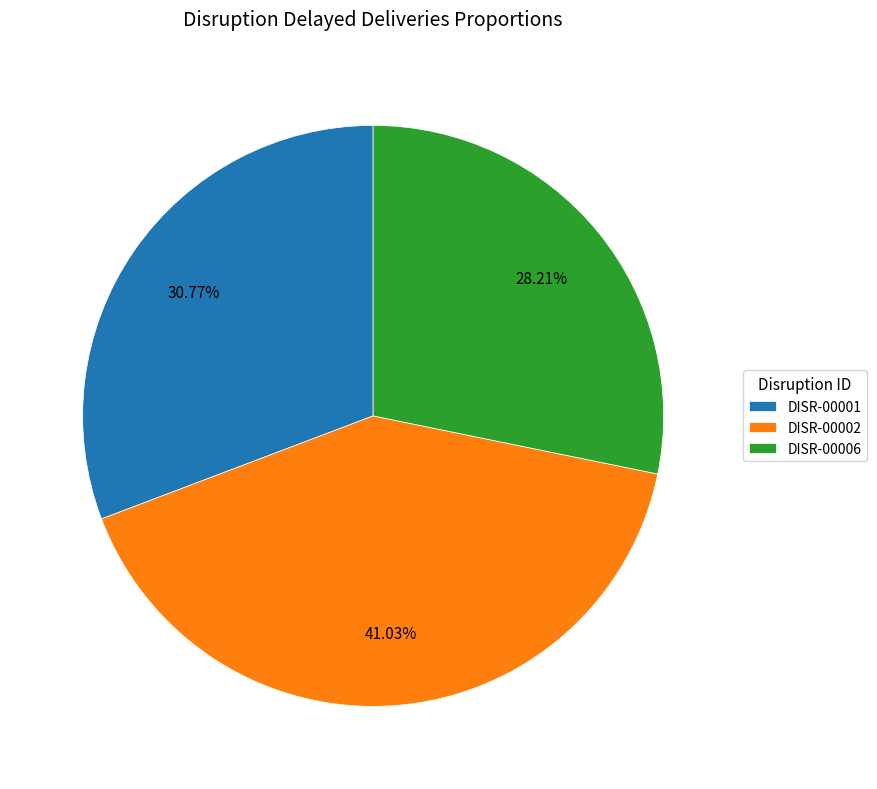

Count the number of slices in the pie.

3